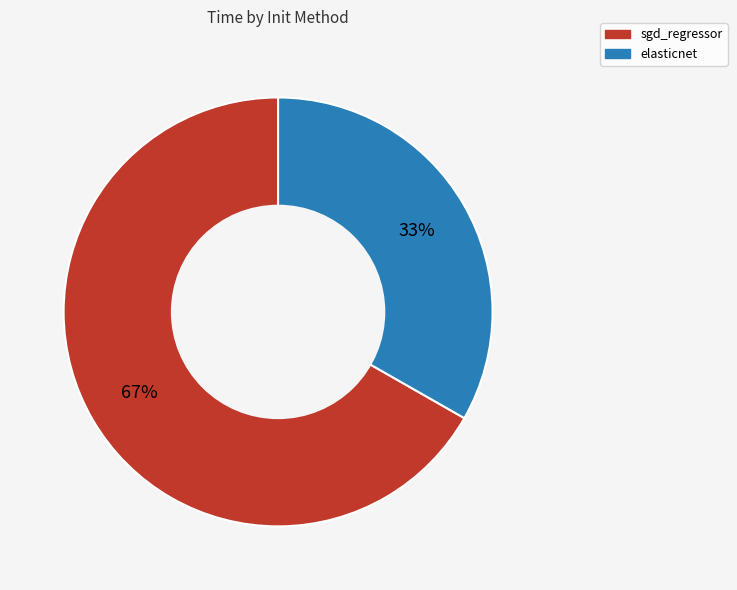

Which slice is the smallest?

elasticnet